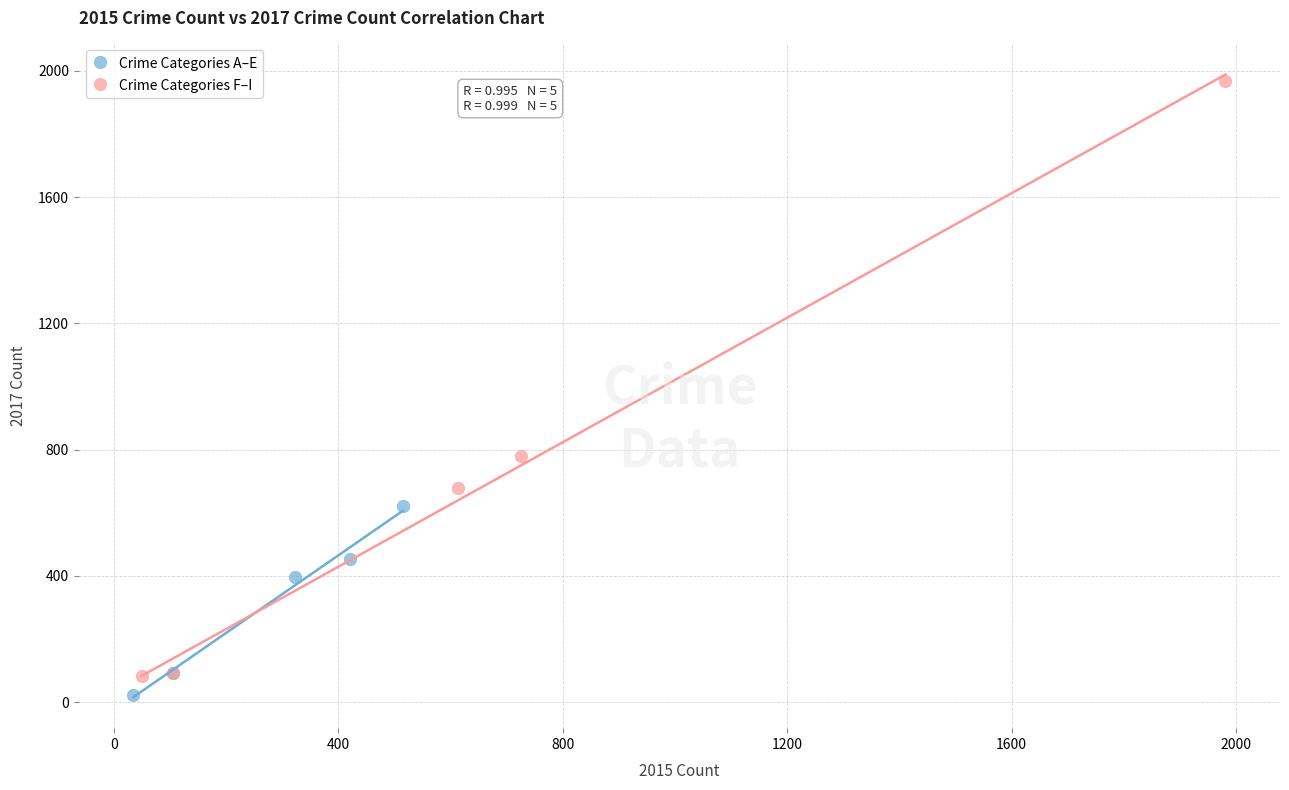

Which series has the largest Y range (max minus min)?

Crime Categories F–I